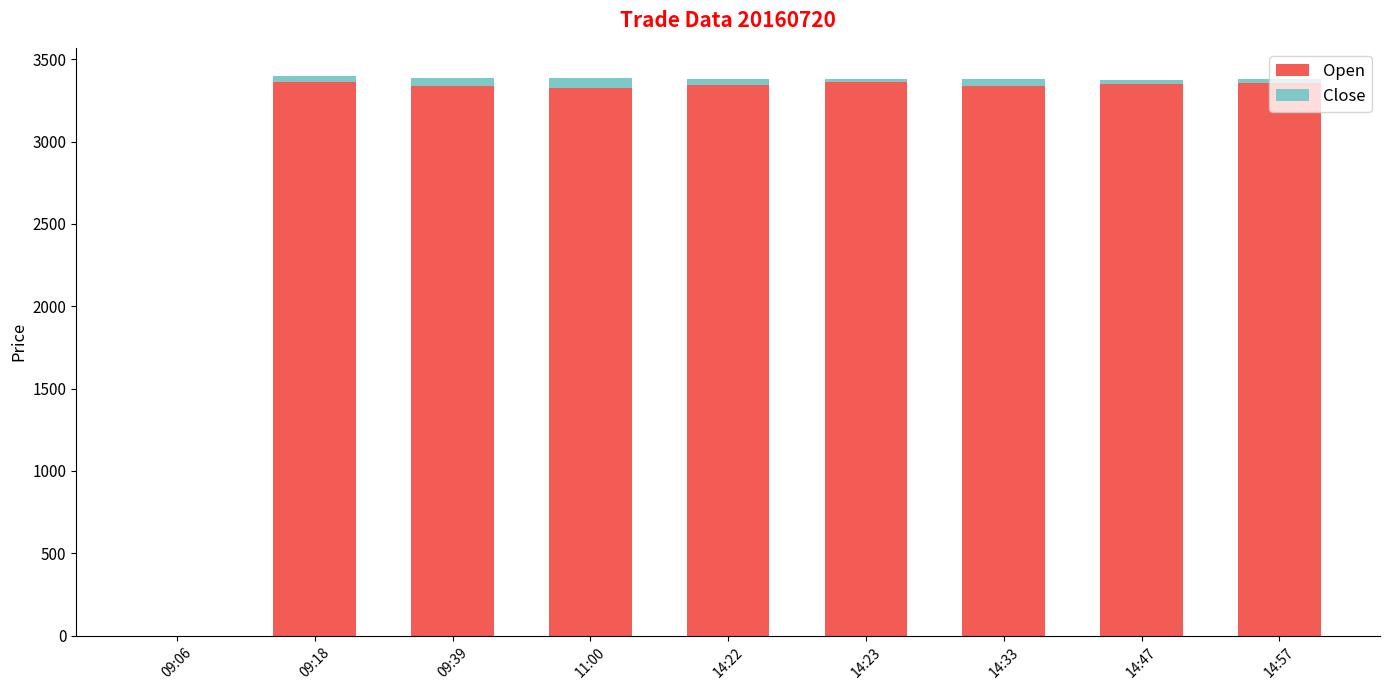

The value of Open at 09:06 is -1852. True or false?

False